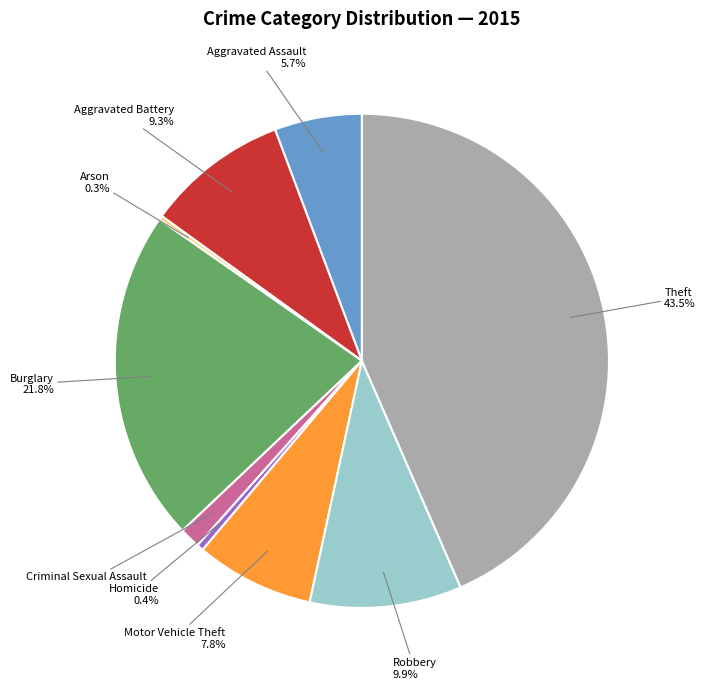

Approximately how many times larger is the value at Aggravated Assault compared to Robbery?

0.6